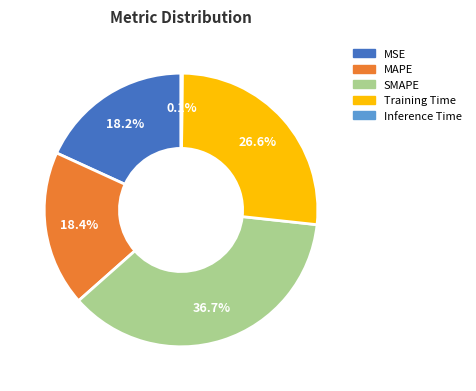

To the nearest percent, what is the combined percentage of SMAPE and Training Time?

63%